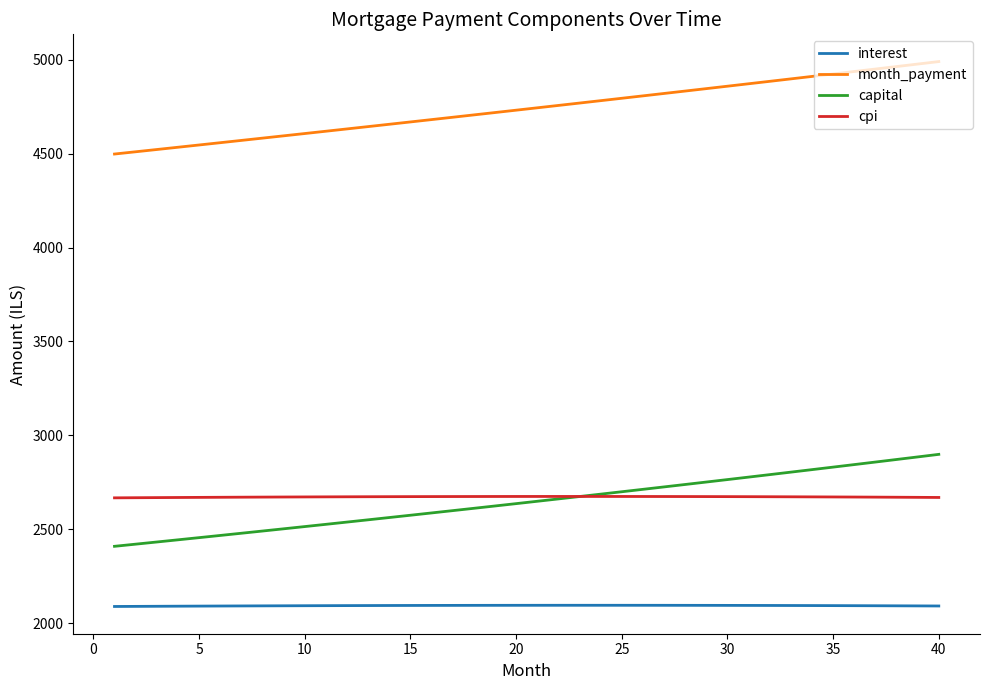

What is the maximum value for month_payment?

4990.4